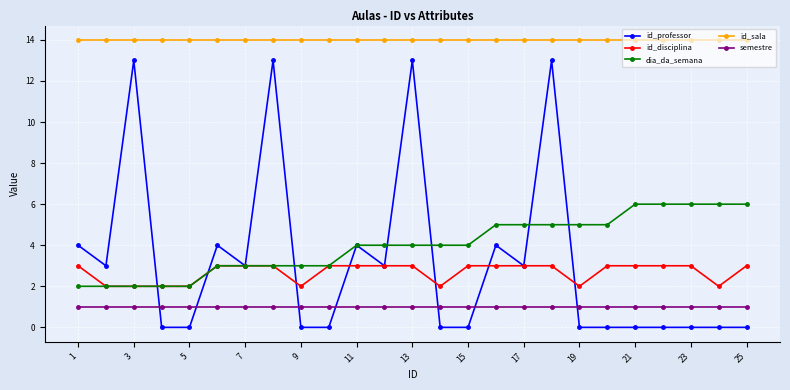

True or false: semestre and id_sala intersect in this chart.

False